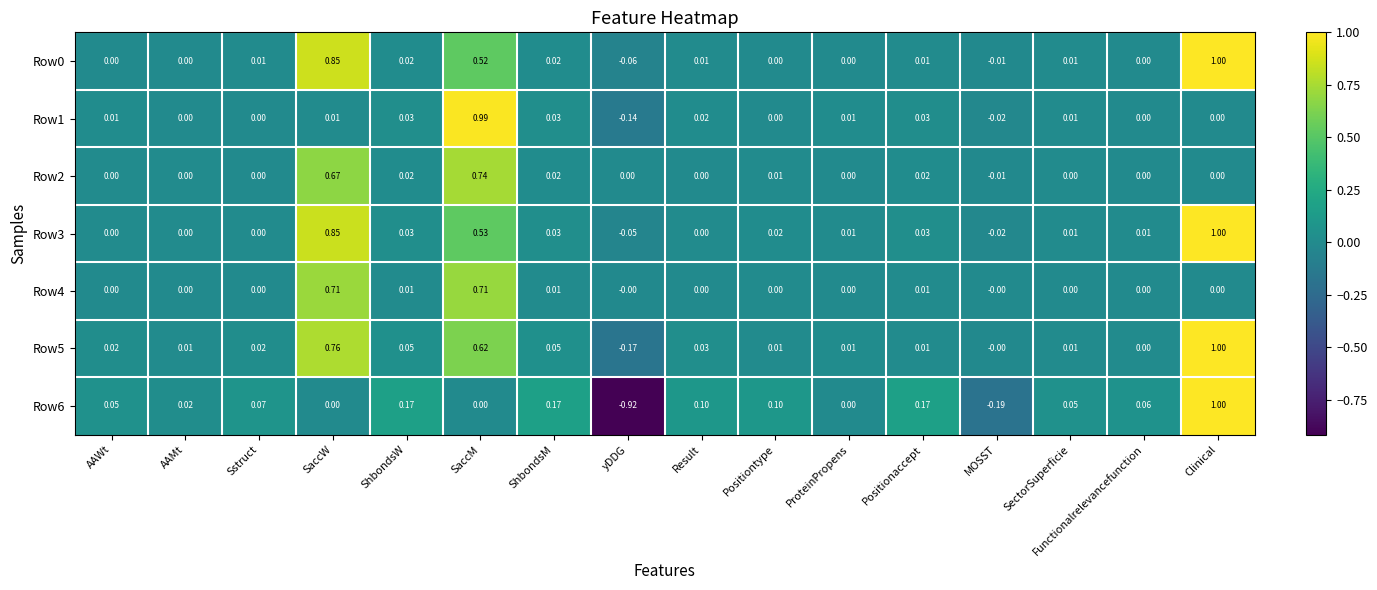

Which label corresponds to the largest value in the chart?

Clinical